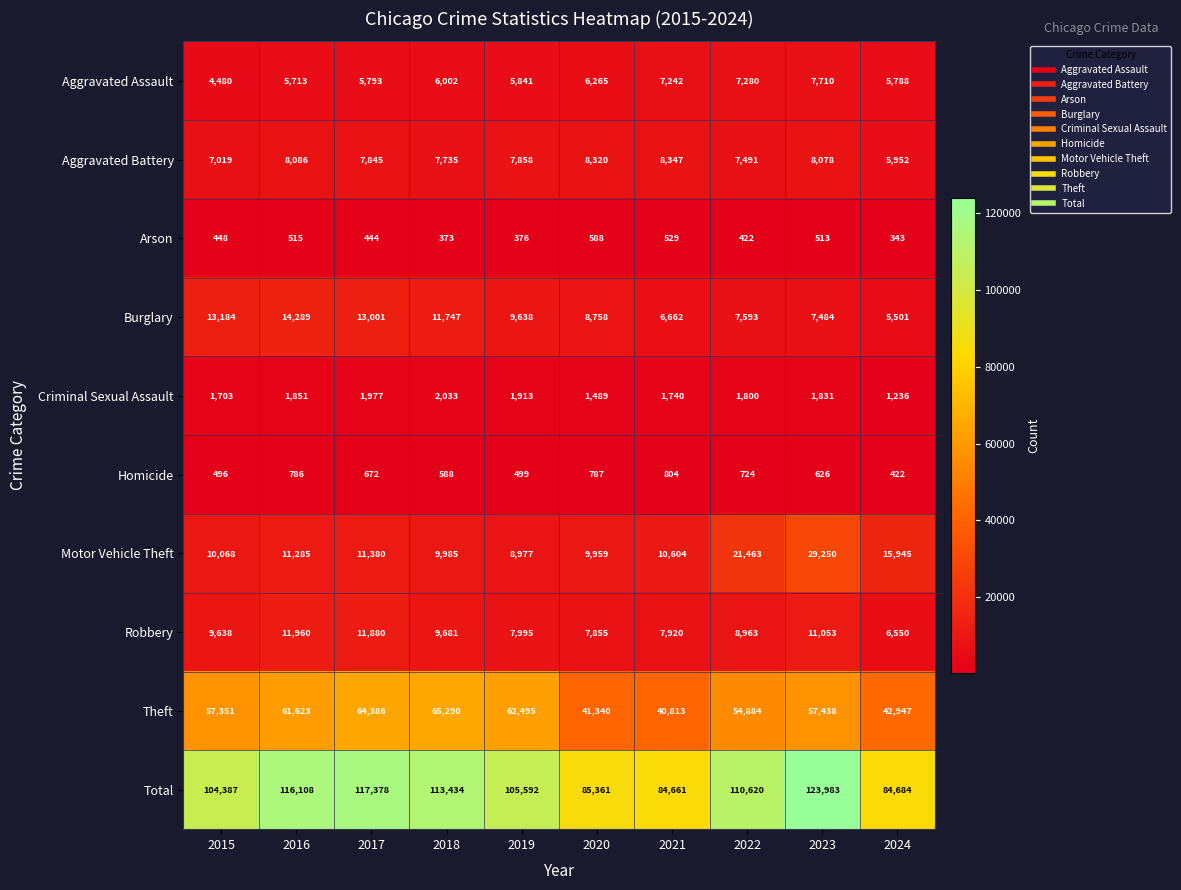

Which series has the largest total across all categories?

Total